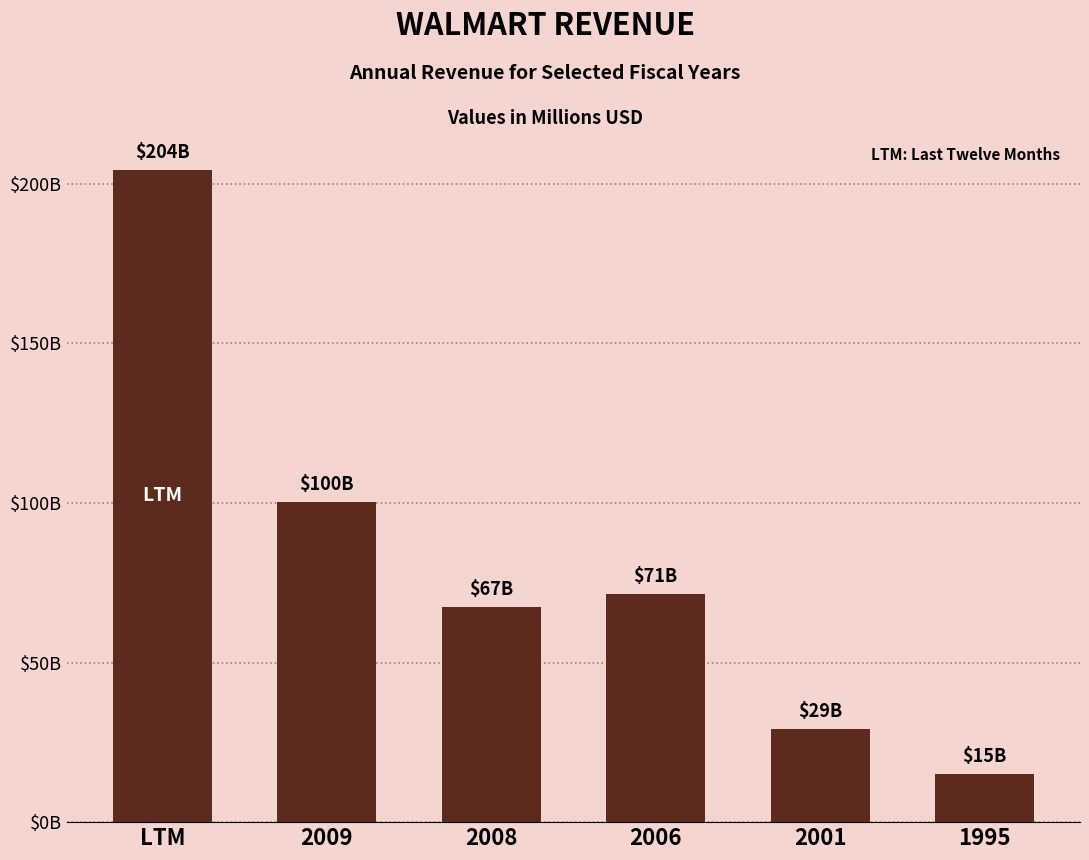

Reading right to left, extract all data points from this chart.

1995=14960	2001=29050	2006=71372	2008=67252	2009=100434	LTM=204372